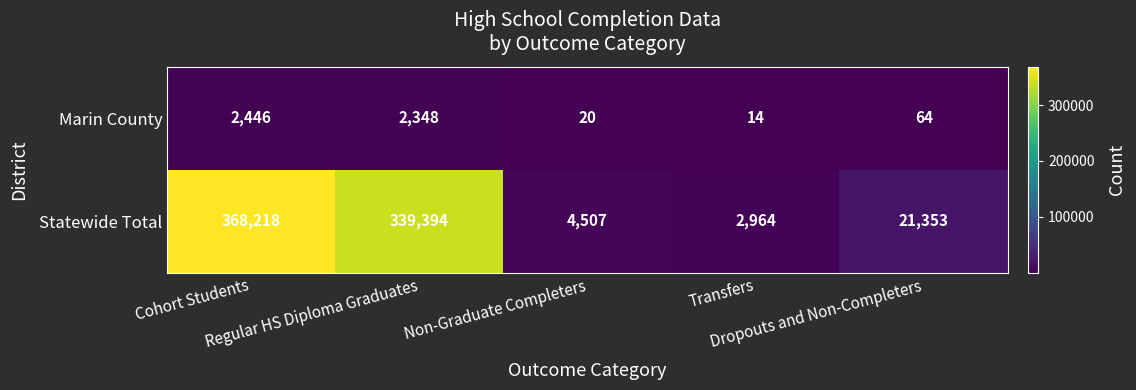

What is the minimum value shown in the chart?

14